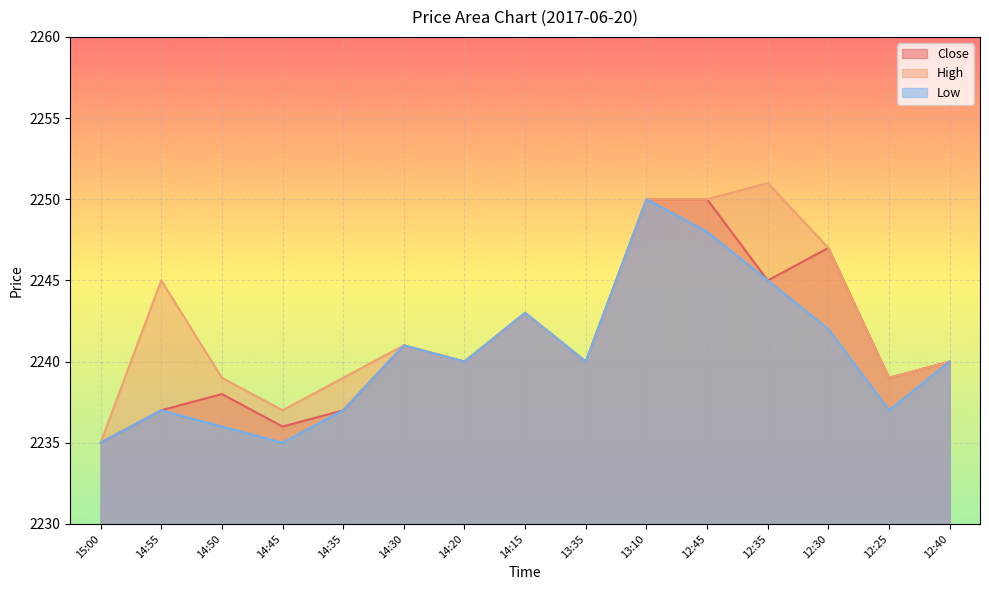

List the series in order of their peak value, lowest first.

Close, Low, High